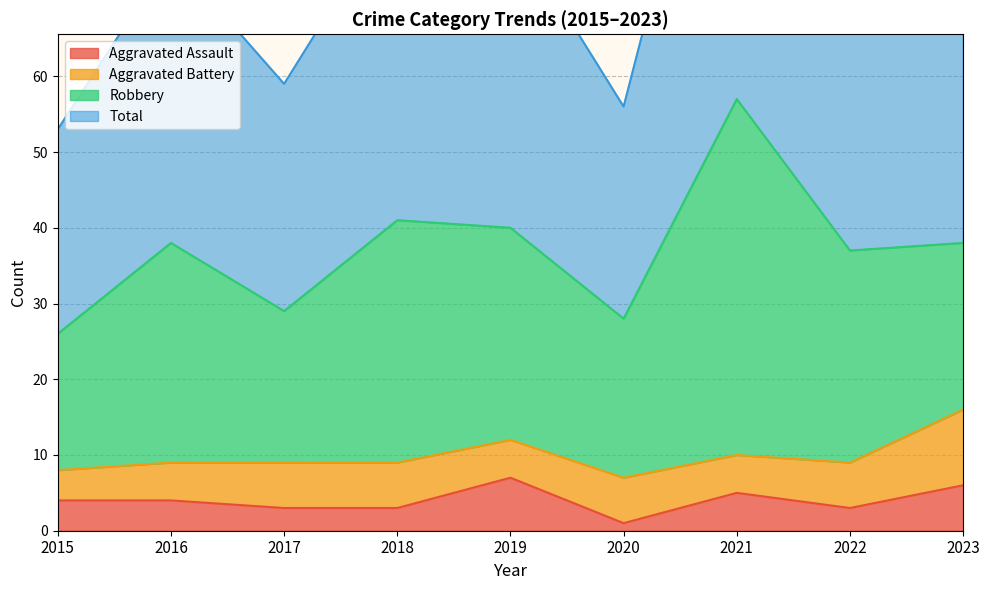

What is the approximate value of Aggravated Assault at 2021?

5